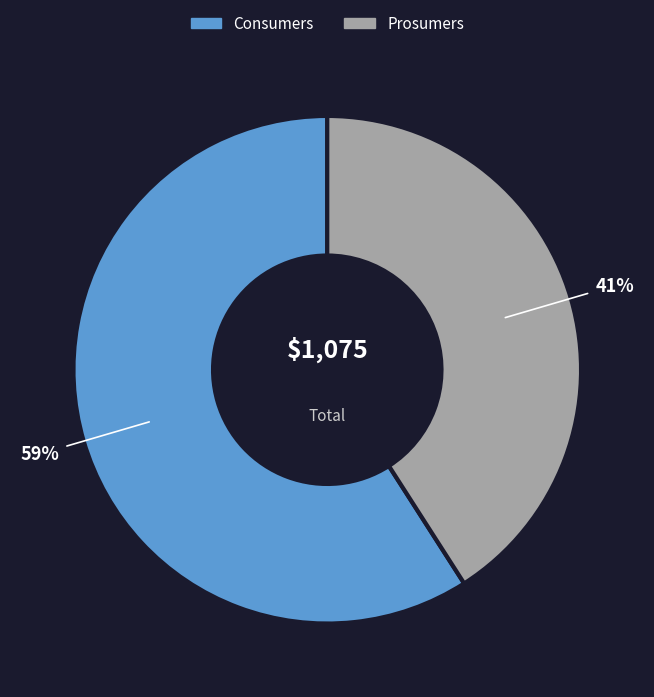

What is the largest slice in the pie chart?

Consumers